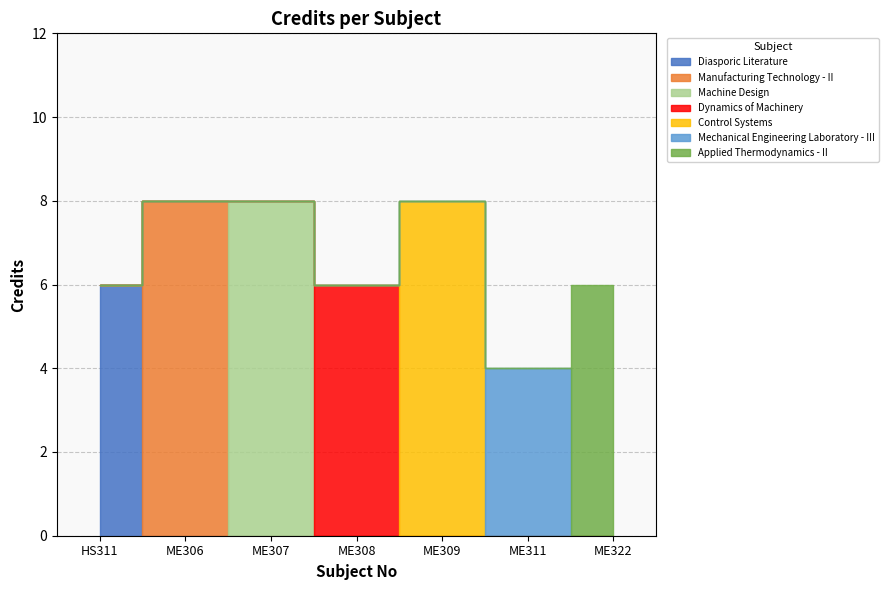

Where is the first local minimum?

ME308